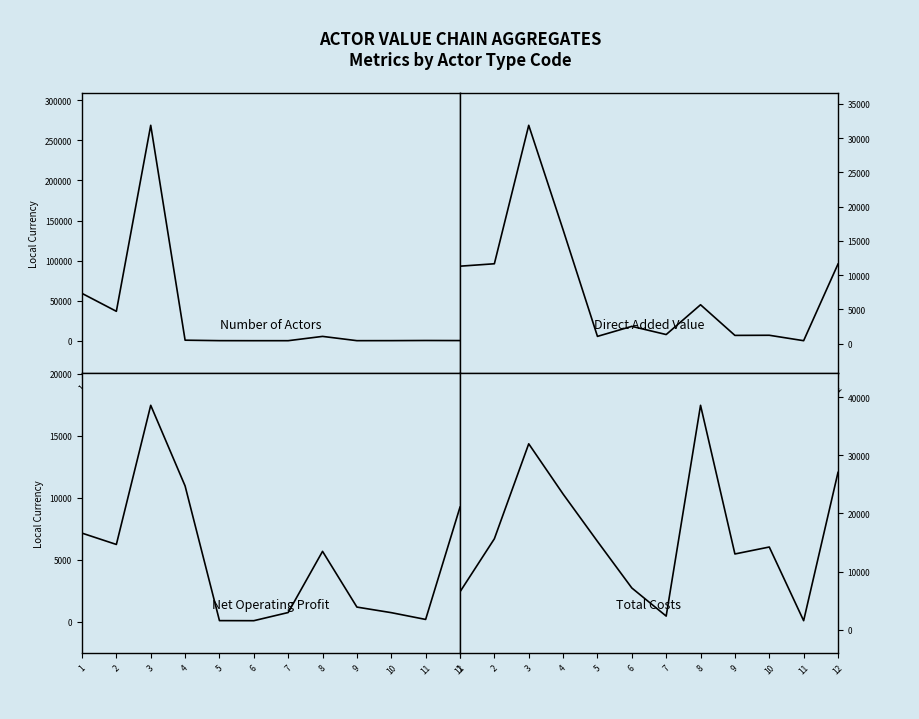

Rank the series by their maximum value, from highest to lowest.

Number of actors, Total costs, Direct added value, Net operating profit